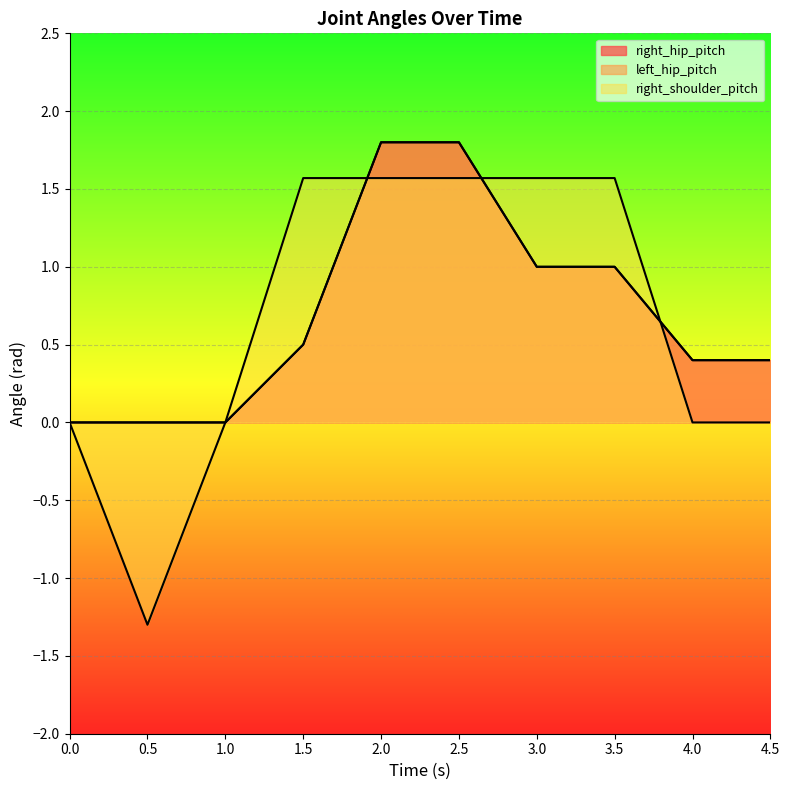

What is the sum of the right_hip_pitch values at 3.5 and 1?

1.0